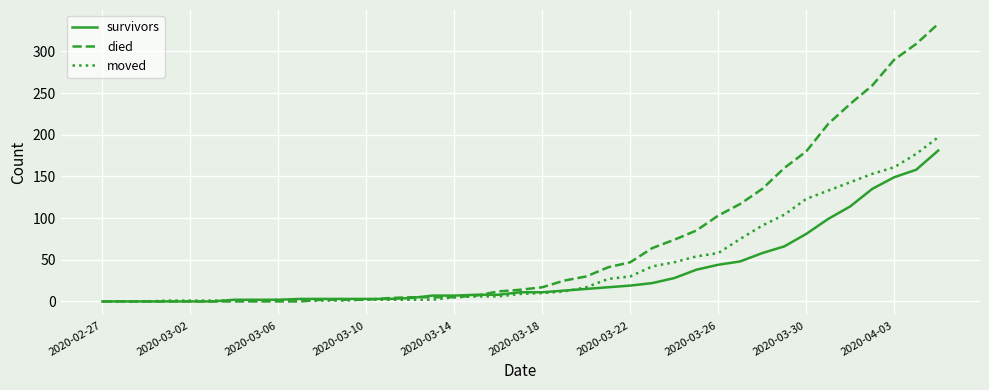

How many lines are shown in the chart?

3